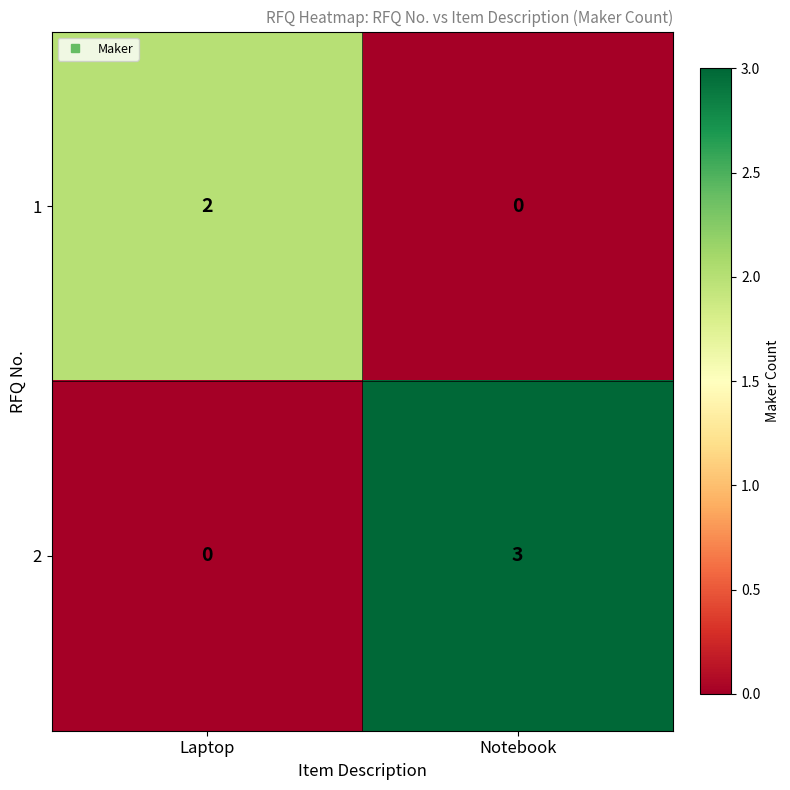

What is the total value across all series at Laptop?

2